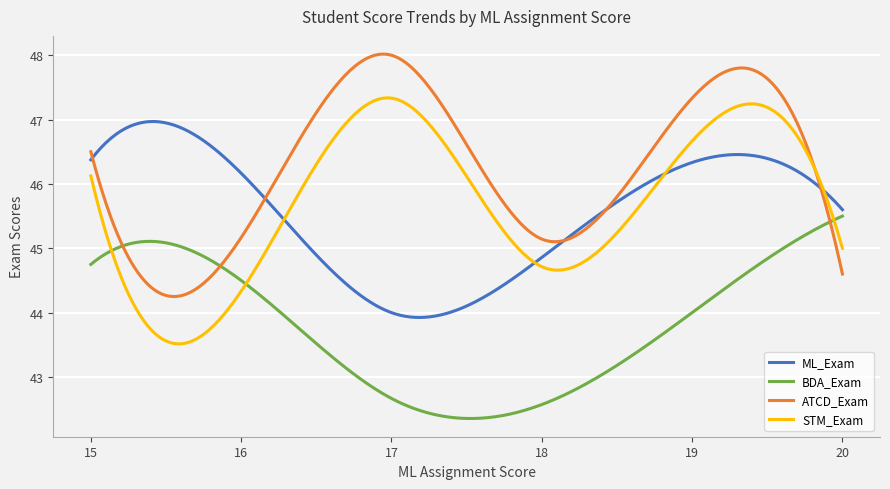

Which series has the largest total across all categories?

ATCD_Exam